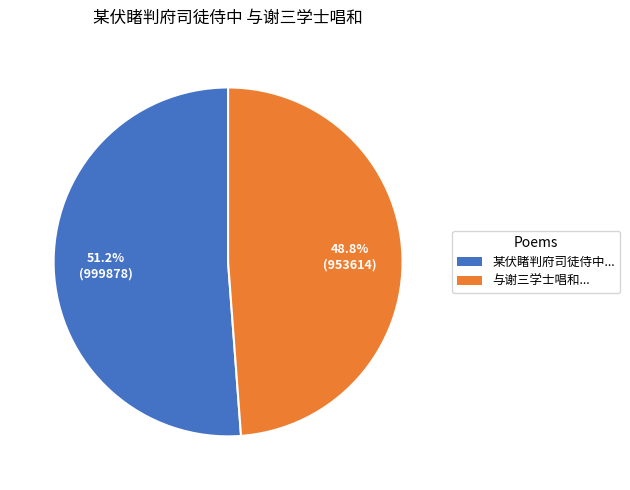

Is there any slice that represents more than half of the pie?

Yes